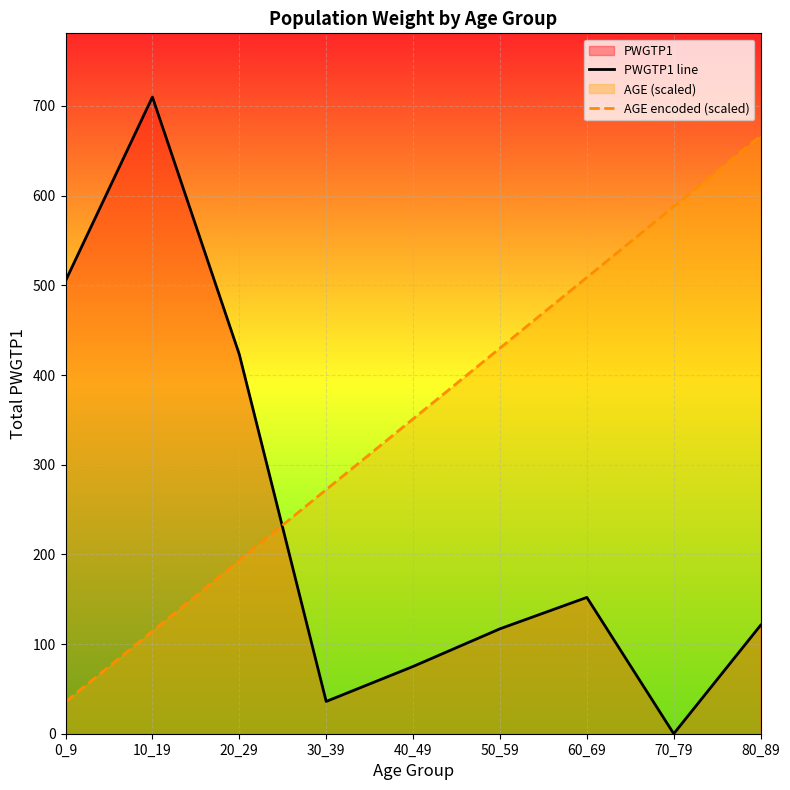

Which series changed the most between 30_39 and 80_89?

AGE encoded (scaled)